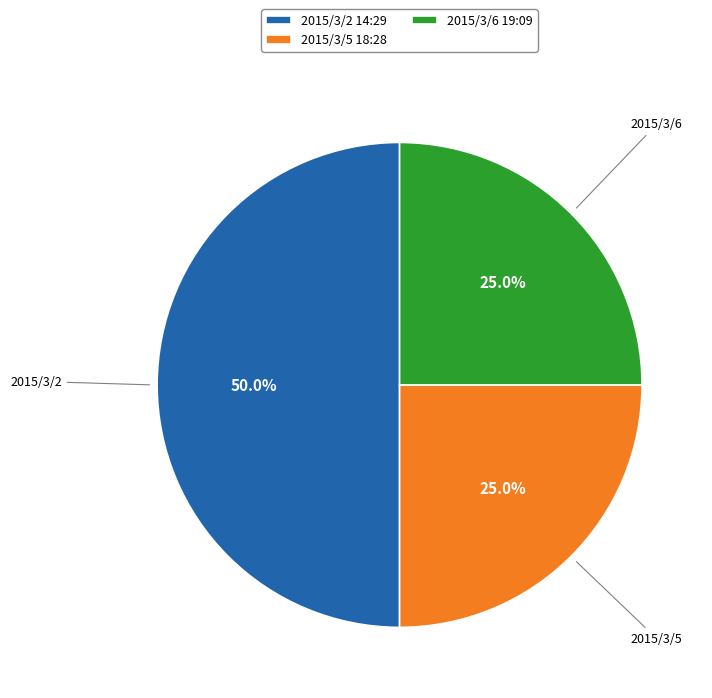

What percentage is NOT represented by 2015/3/6 19:09?

75.0%